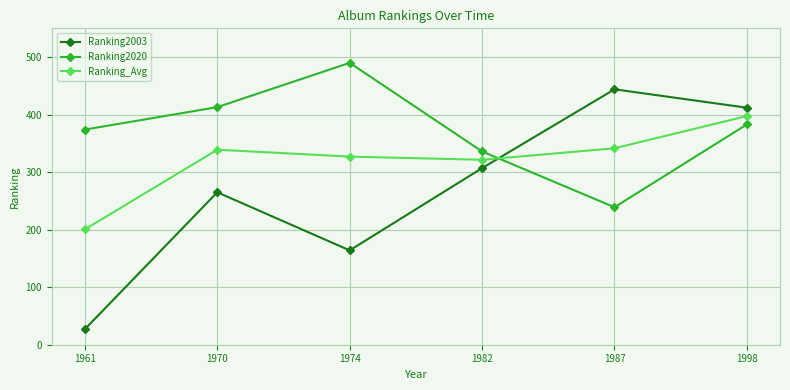

How many series are shown in this chart?

3